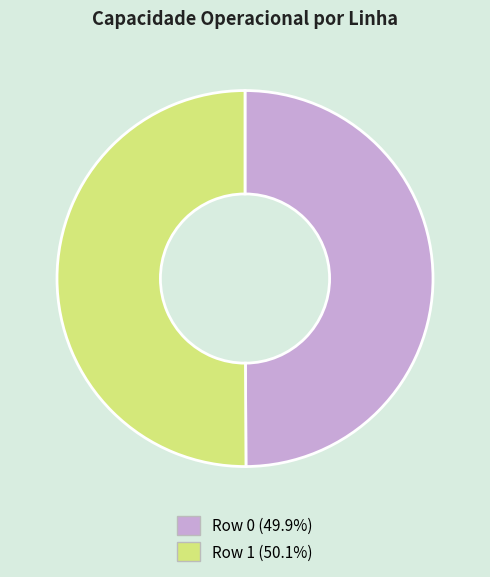

Is it true that Row 0 is 36% of the pie?

False